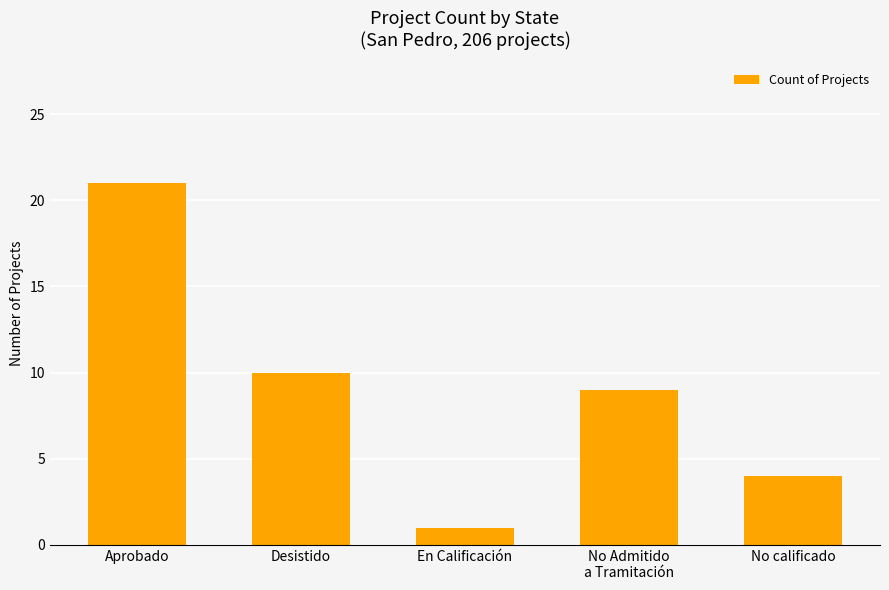

What is the difference between the maximum and minimum values?

20